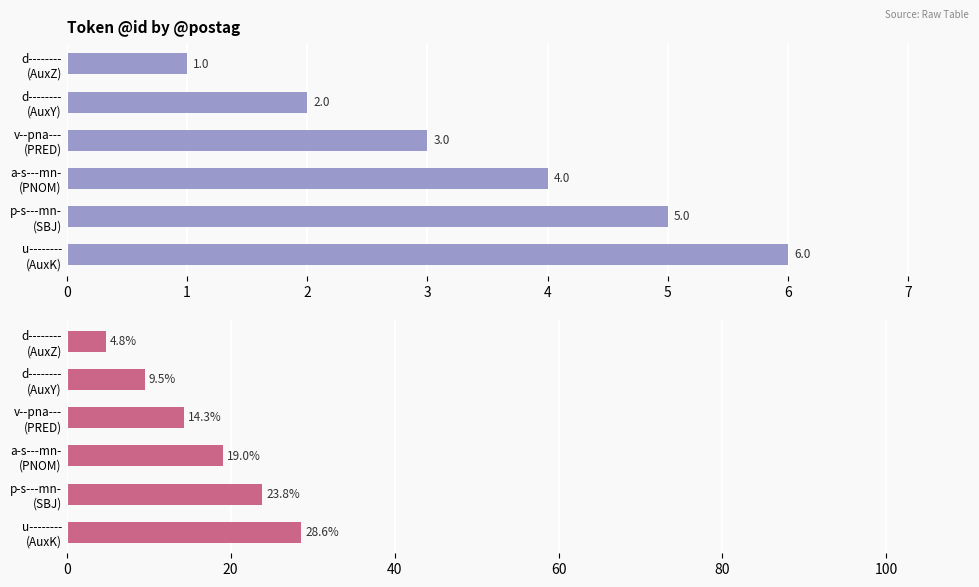

Rank the series at 0 from lowest to highest value.

@id (count), @id (% of total)